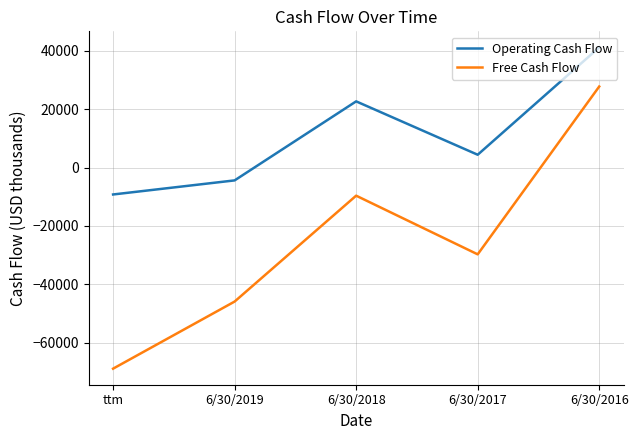

True or false: Operating Cash Flow has a value of 41122 at 6/30/2016.

True